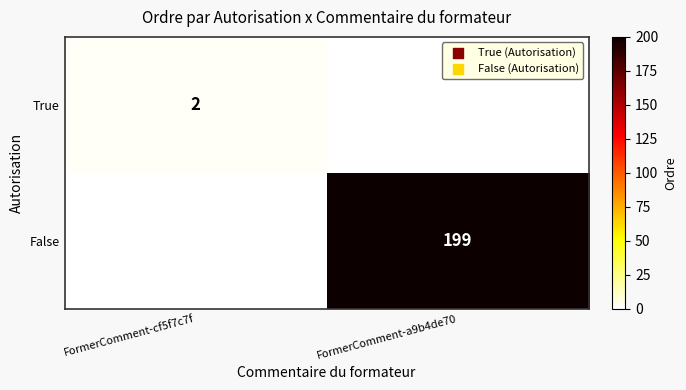

True or false: False has a value of 92 at FormerComment-a9b4de70.

False